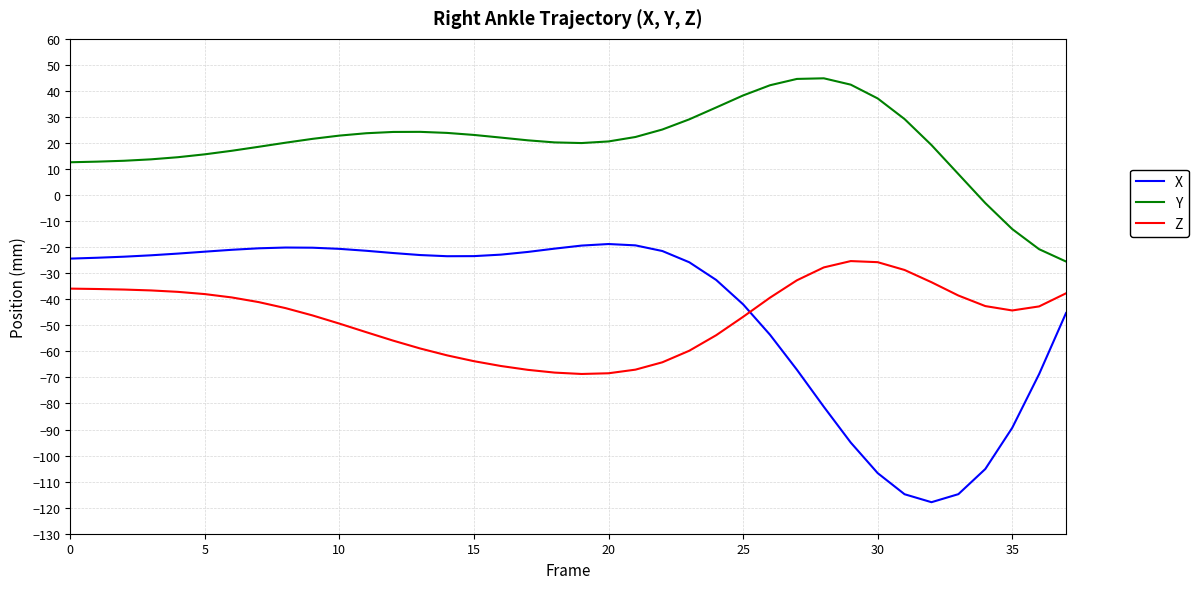

What is the difference between the maximum and minimum values in the Z series?

43.3